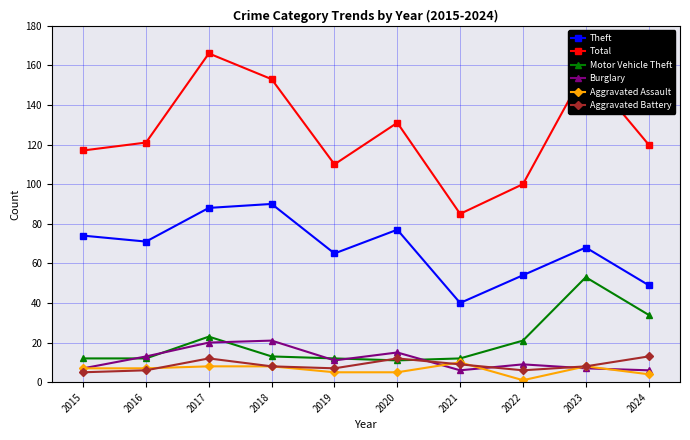

What are all the series names shown in the legend?

Theft, Total, Motor Vehicle Theft, Burglary, Aggravated Assault, Aggravated Battery